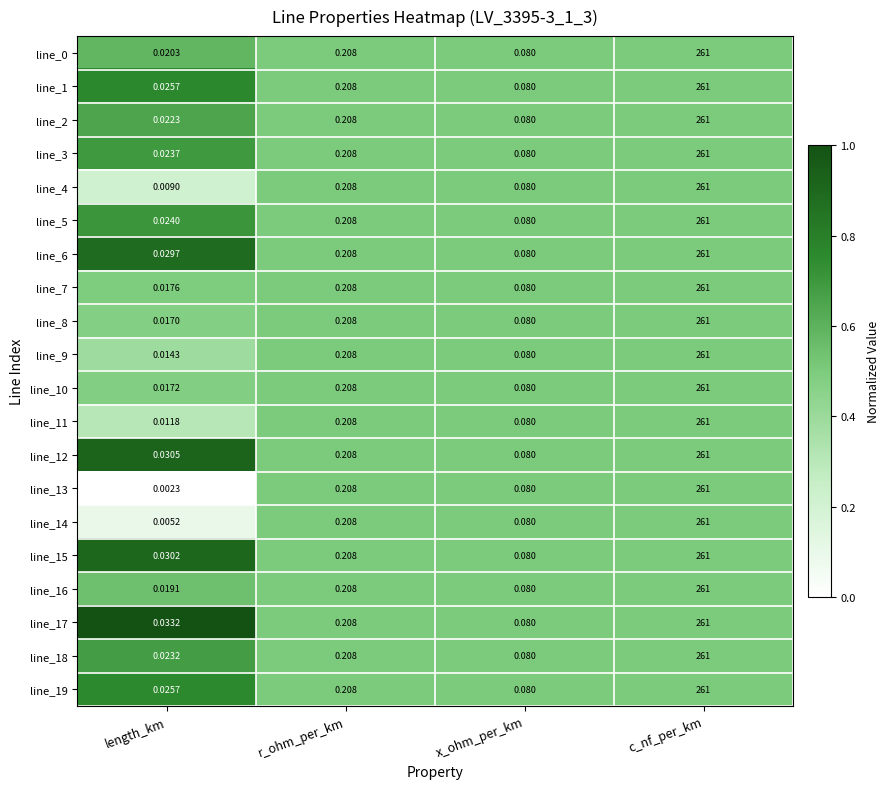

Is the value of line_0 at x_ohm_per_km greater than the value of line_7 at r_ohm_per_km?

No